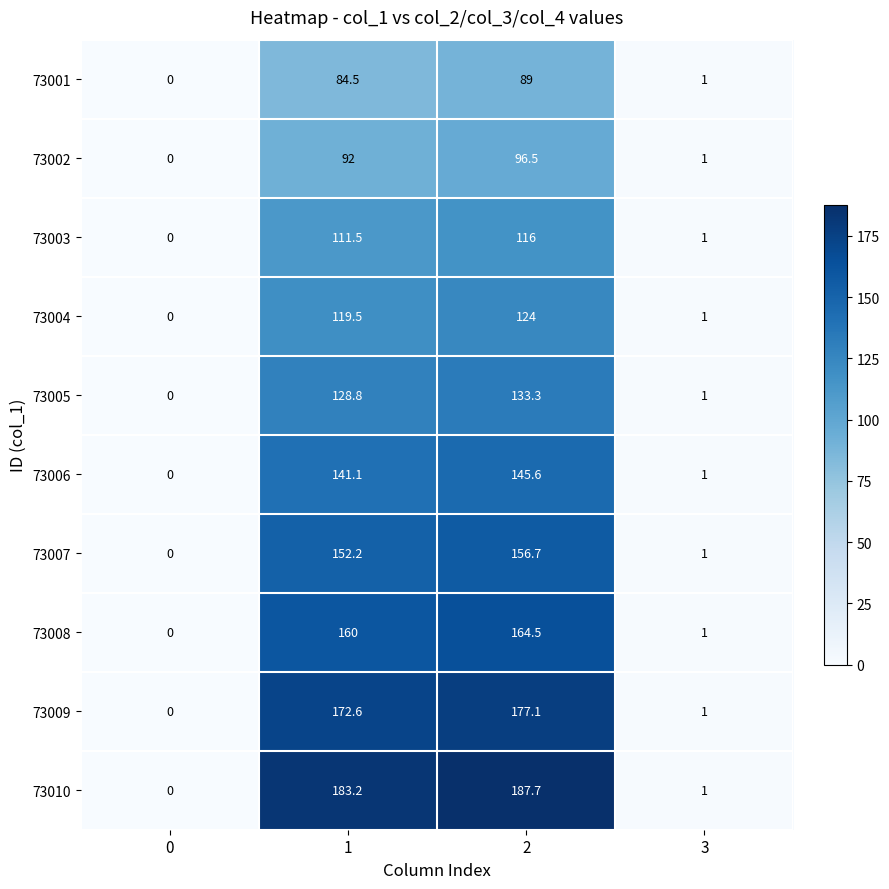

Count the number of categories in the chart.

4